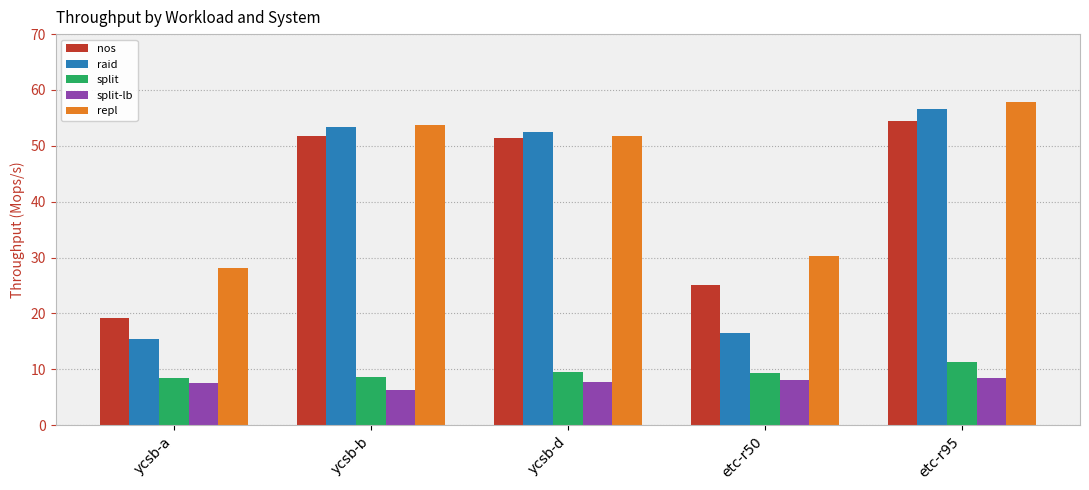

Rank the series at etc-r95 from highest to lowest value.

repl, raid, nos, split, split-lb